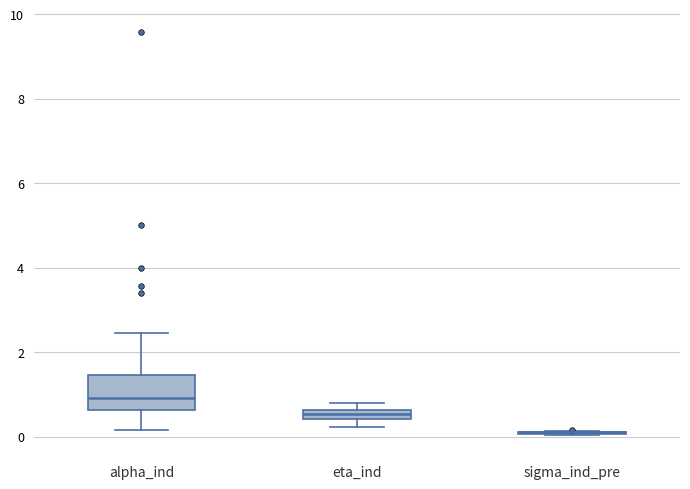

Which box is the tallest, from its lower edge to its upper edge?

alpha_ind